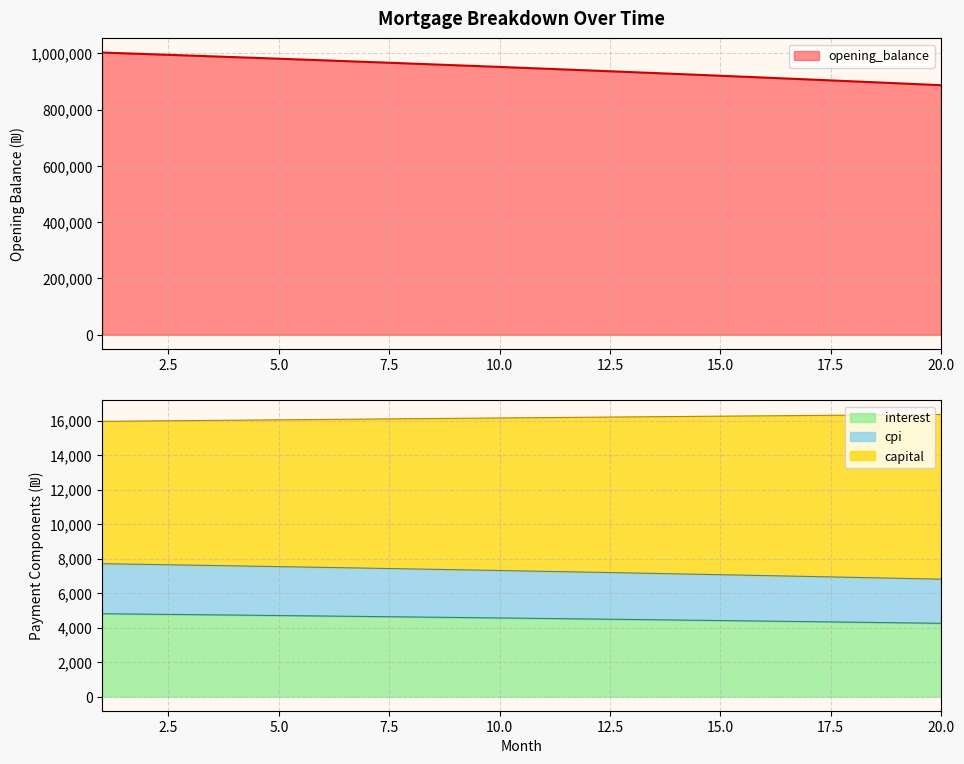

At which label is opening_balance closest to 944917?

11